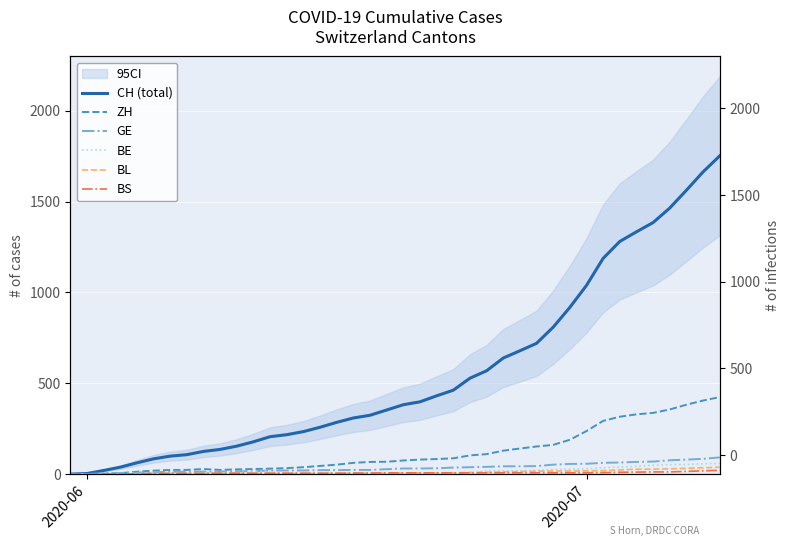

What is the average value of the CH (total) series?

560